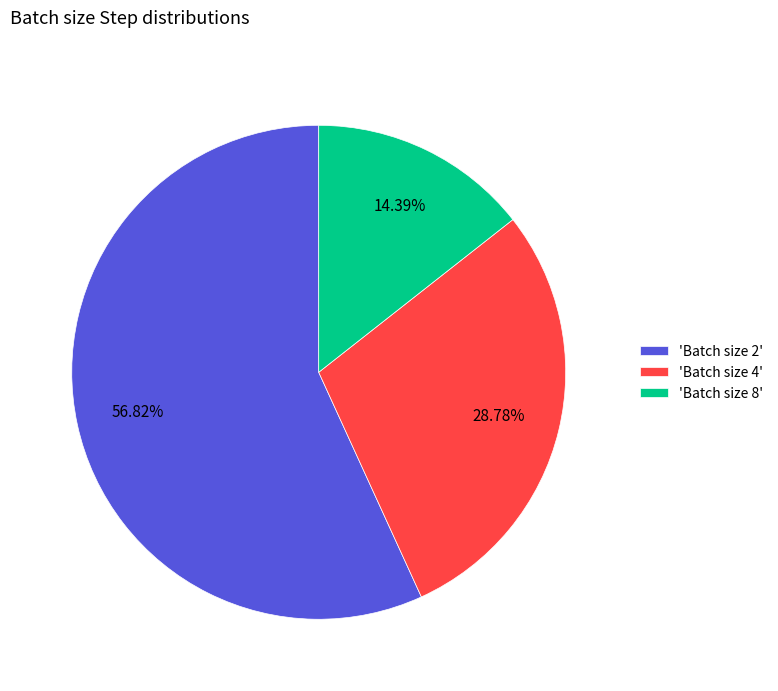

Is there a majority slice in this chart?

Yes